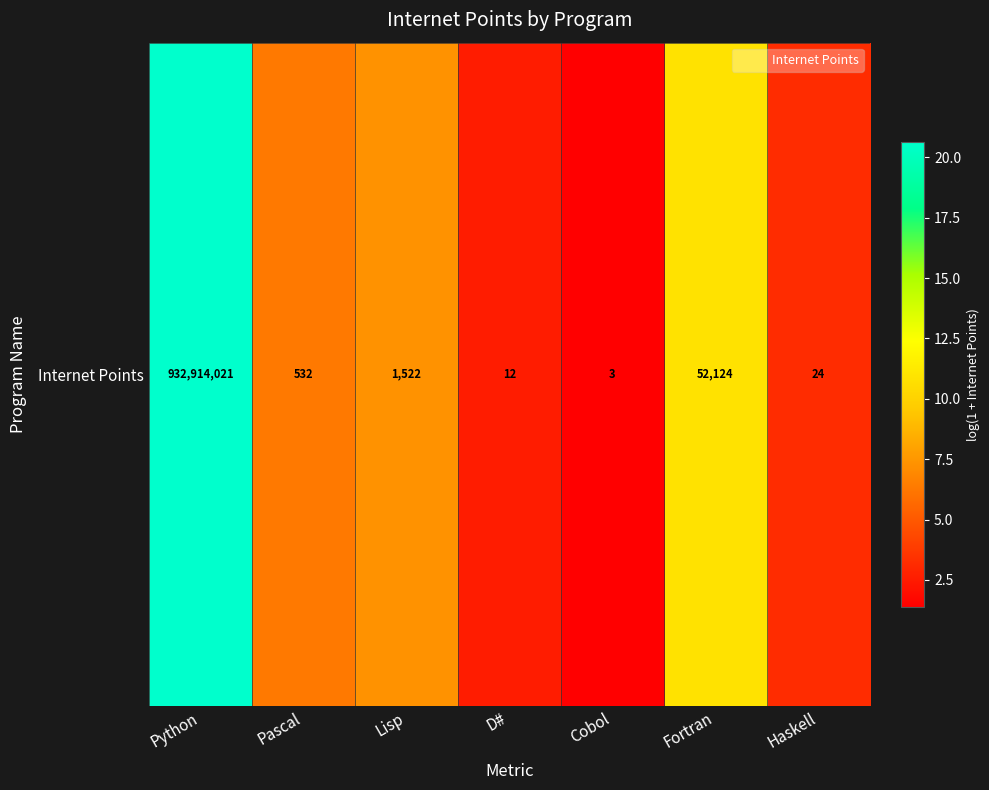

Approximately how many times larger is the value at Cobol compared to Pascal?

0.2